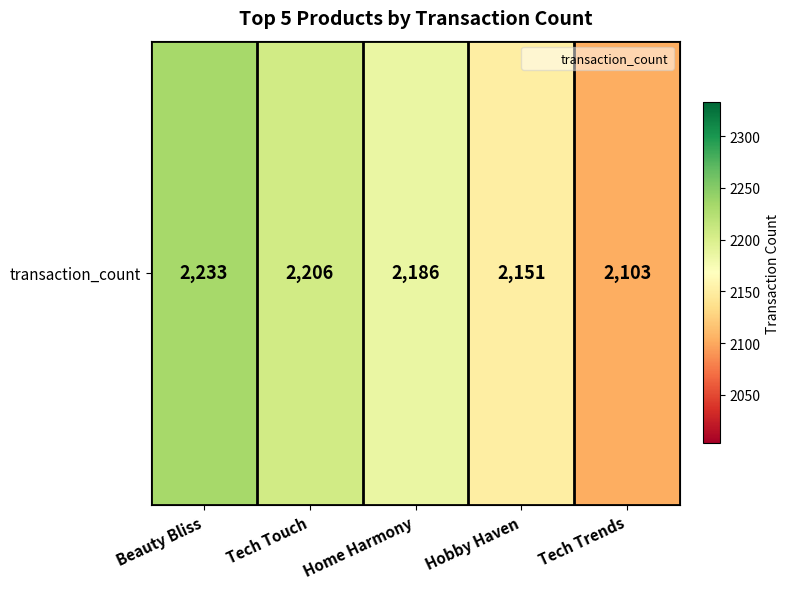

What is the ratio of the value at Beauty Bliss to the value at Tech Trends?

1.1